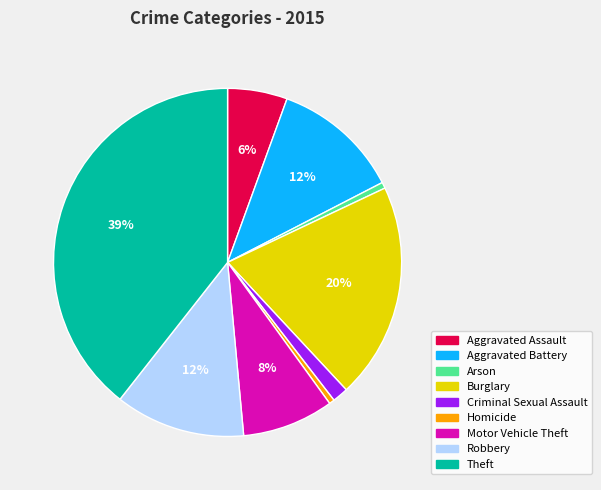

To the nearest percent, what is the difference between the largest and smallest slice percentages?

39%